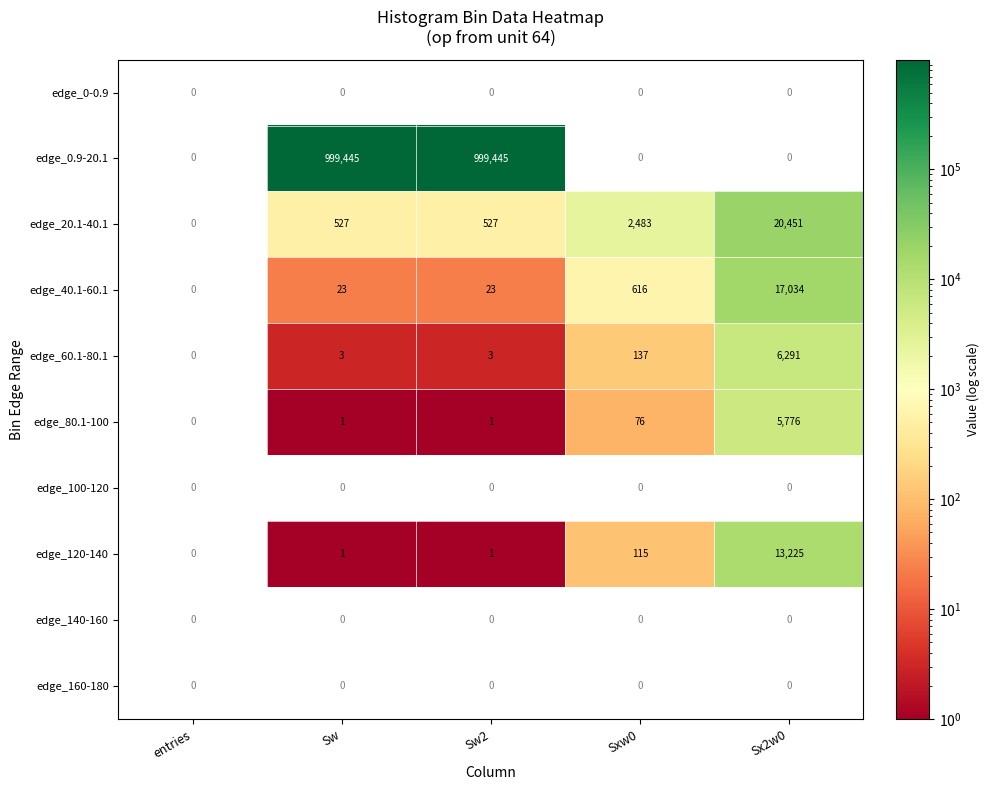

The edge_40.1-60.1 series shows 23 at Sw. True or false?

True